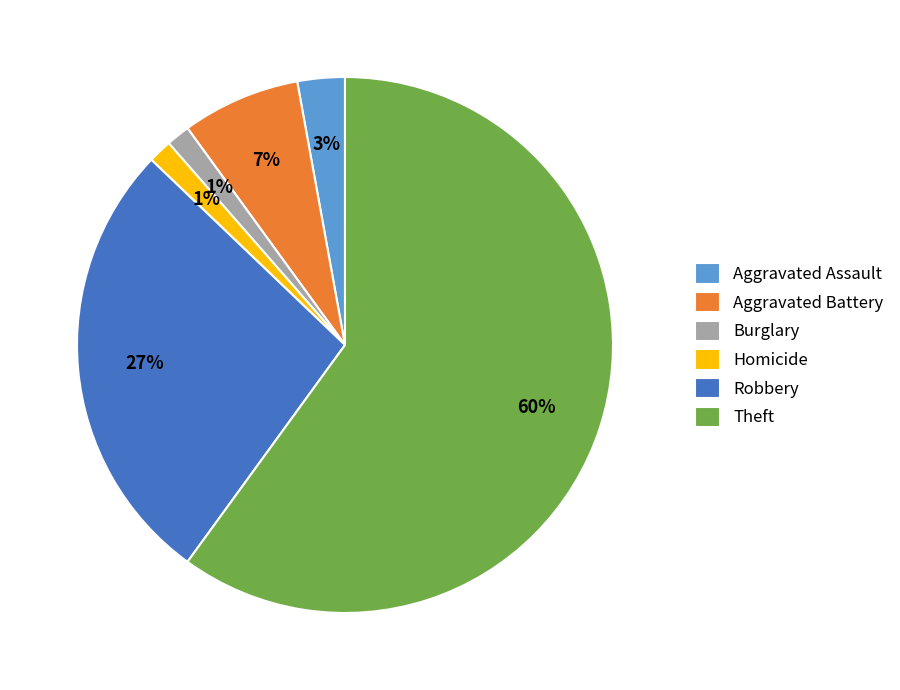

Which category accounts for the majority?

Theft